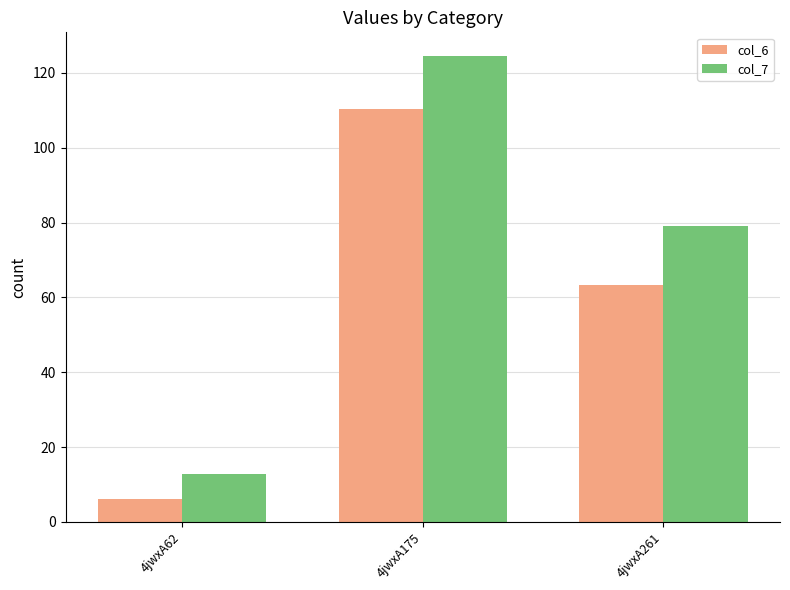

What are all the series names shown in the legend?

col_6, col_7